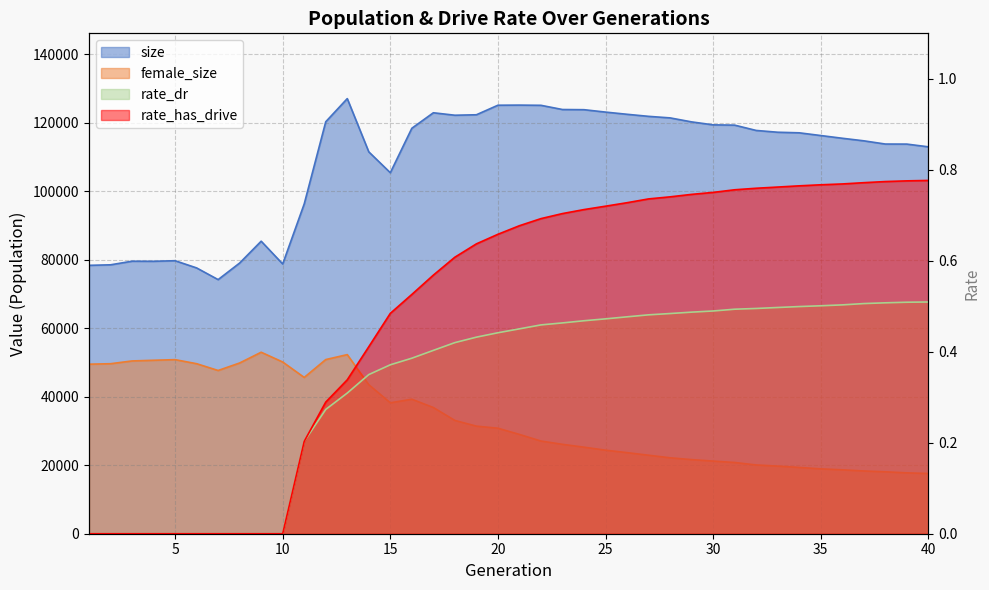

True or false: size and rate_dr cross at least once.

False